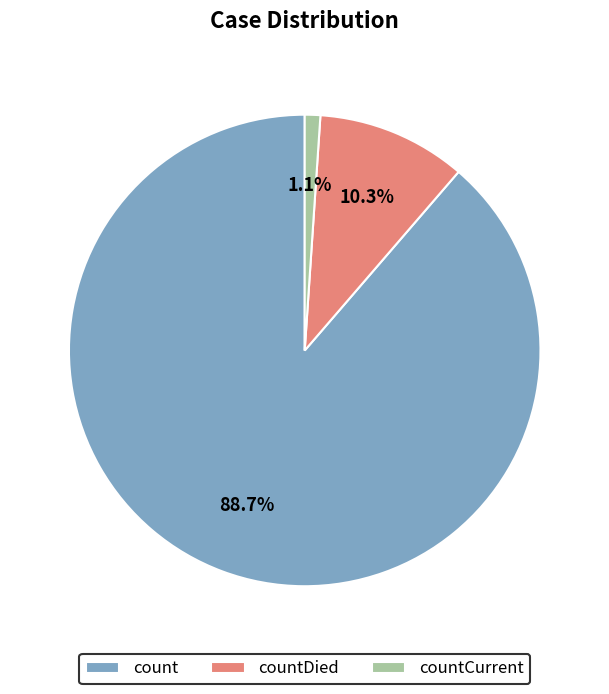

Is it true that countDied is 1% of the pie?

False